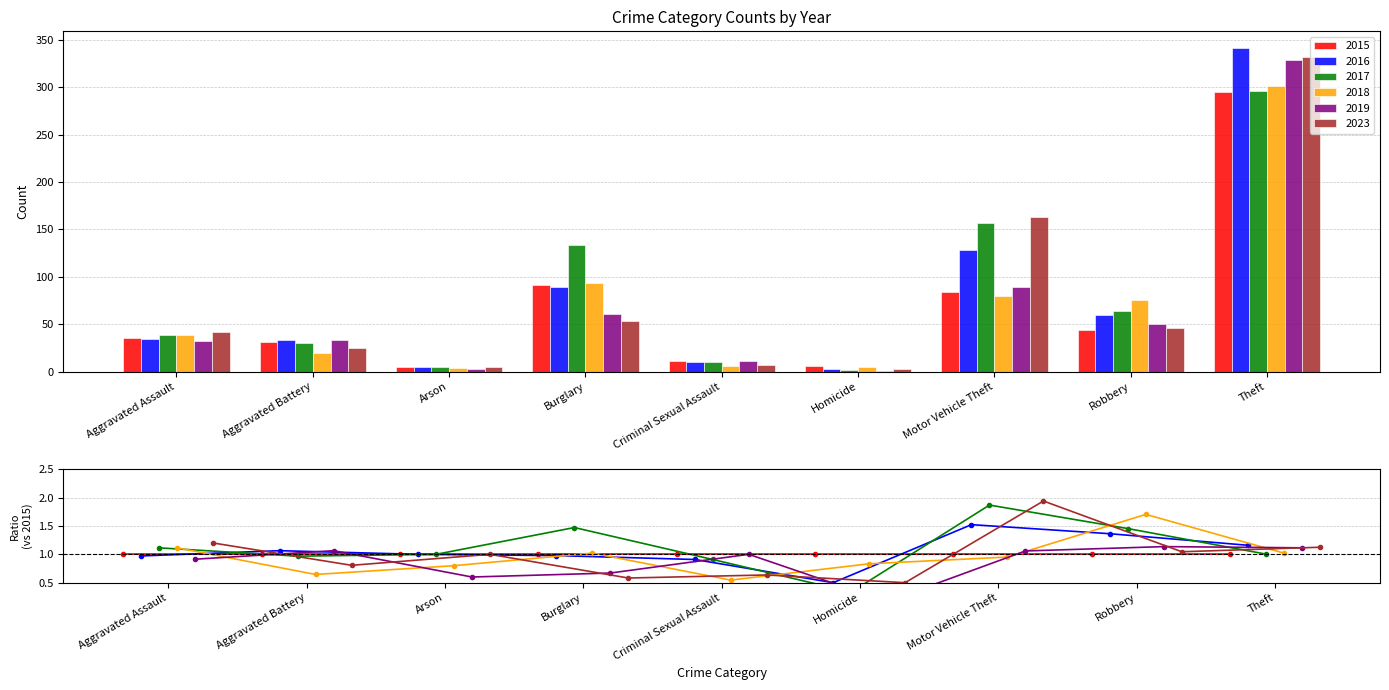

Does the chart contain stacked bars?

No